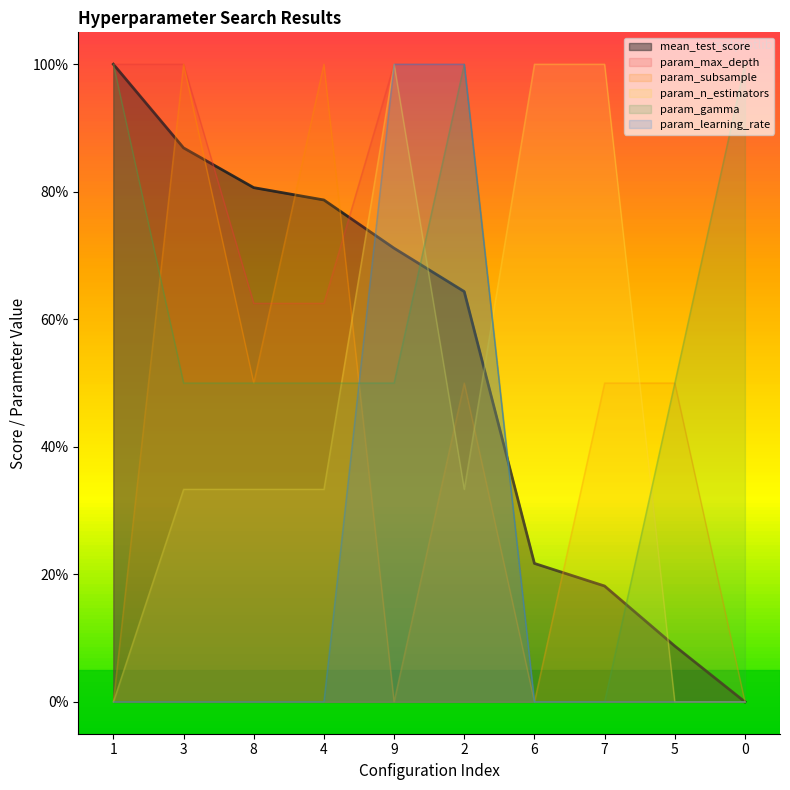

At how many categories does at least one series exceed 0?

10